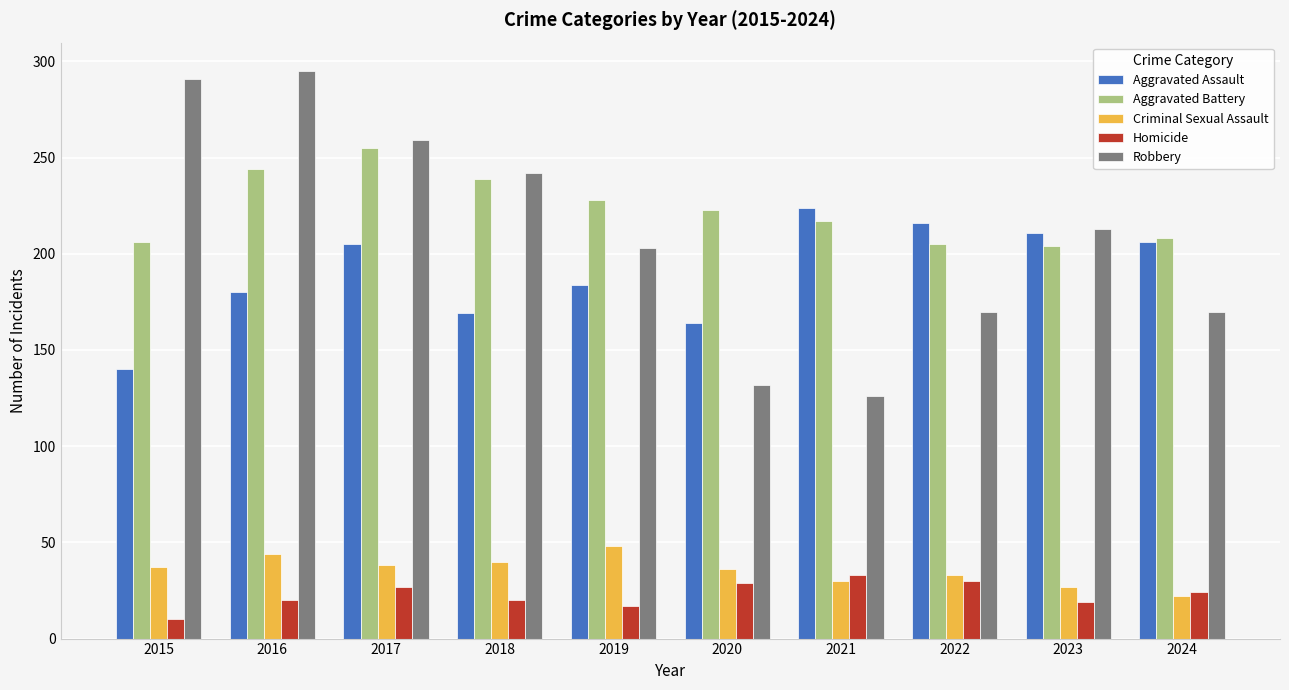

What is the maximum value shown in the chart?

295